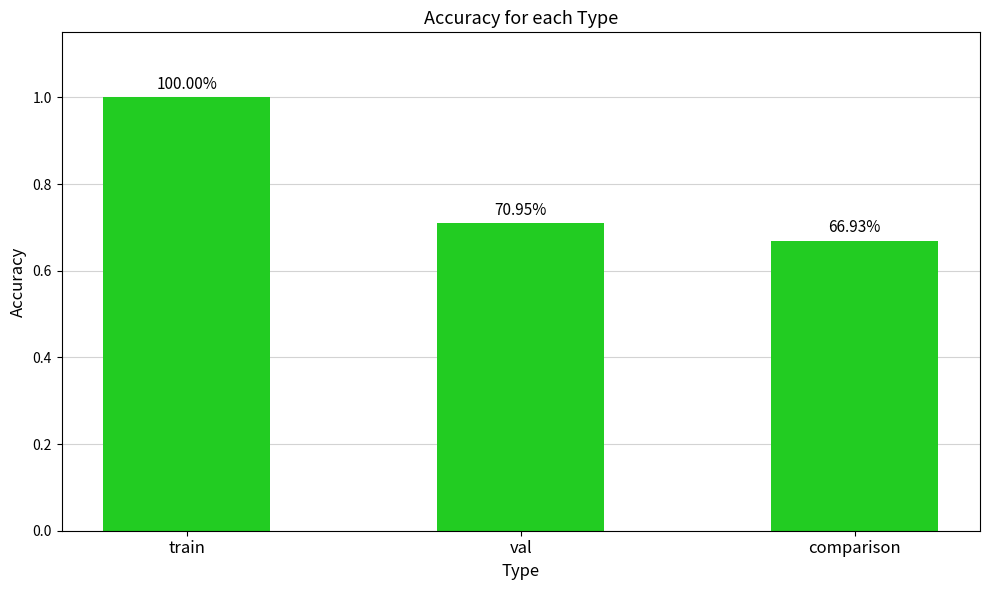

What is the difference between the maximum and minimum values?

0.3